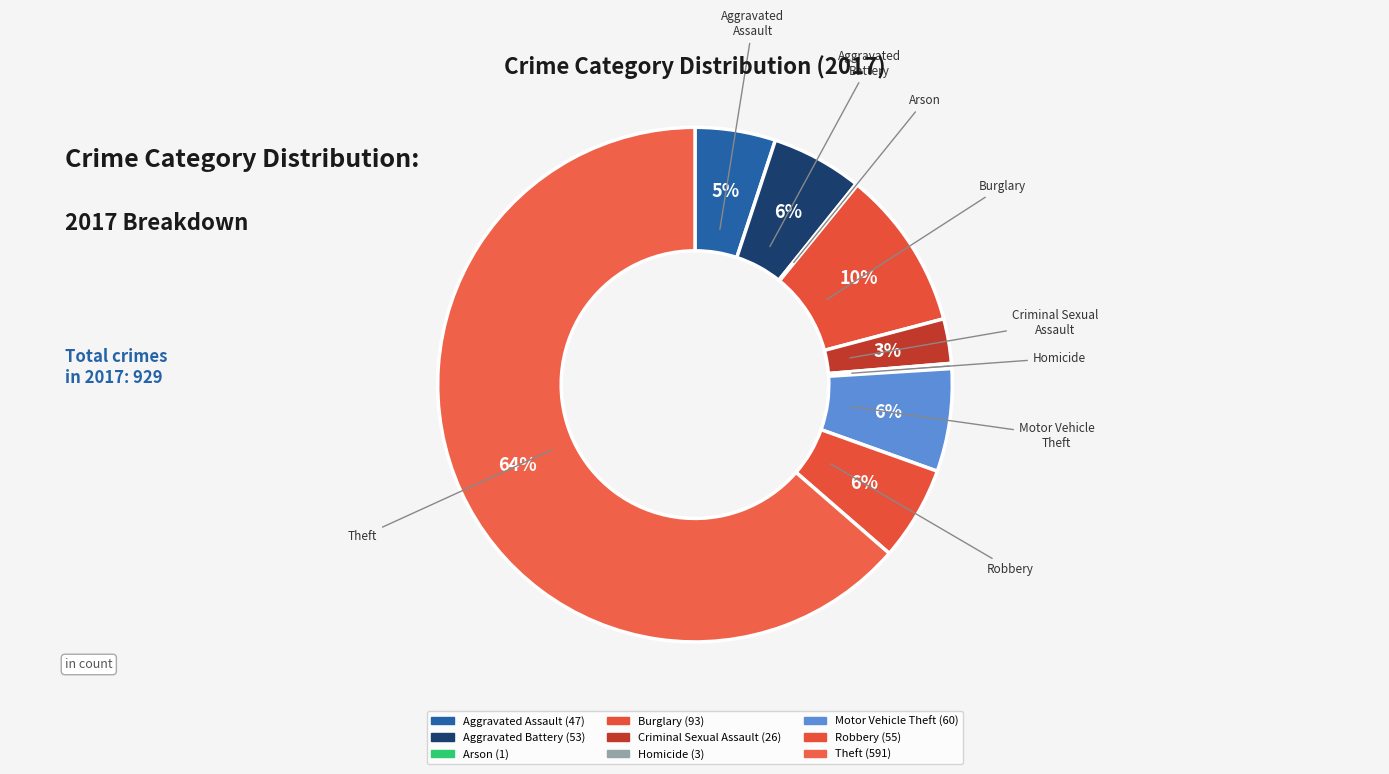

To the nearest percent, what is the difference between the Theft and Homicide slice percentages?

63%